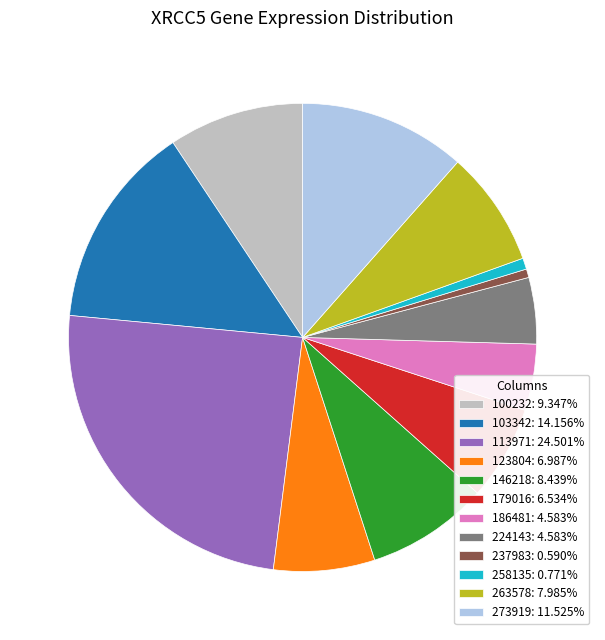

Does any single category account for the majority?

No